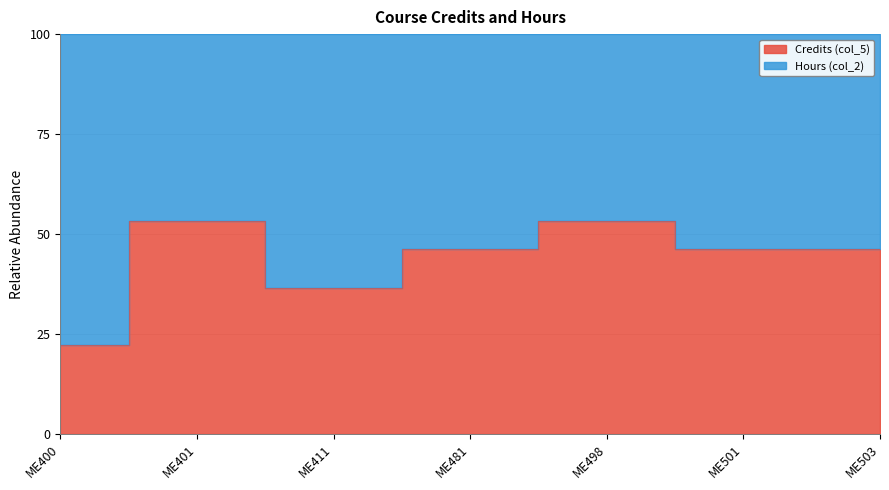

Where does the data first go above 46?

ME401